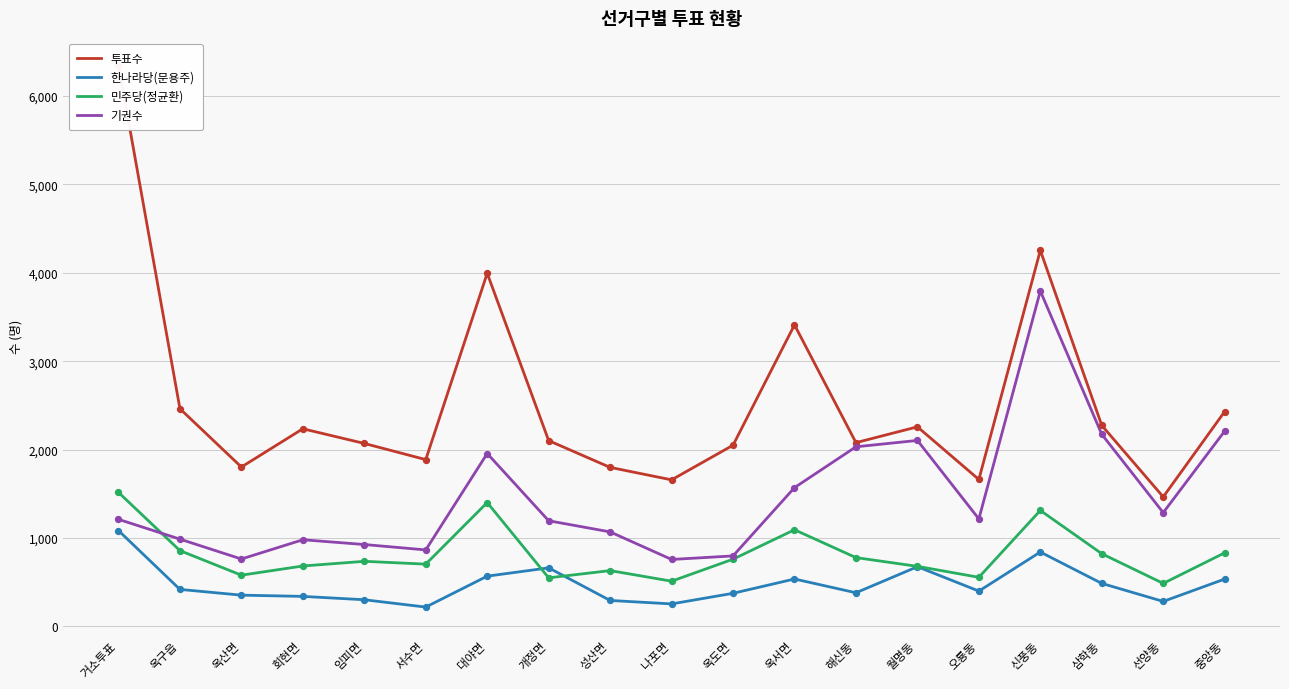

Is the value of 한나라당(문용주) at 옥서면 greater than the value of 기권수 at 월명동?

No